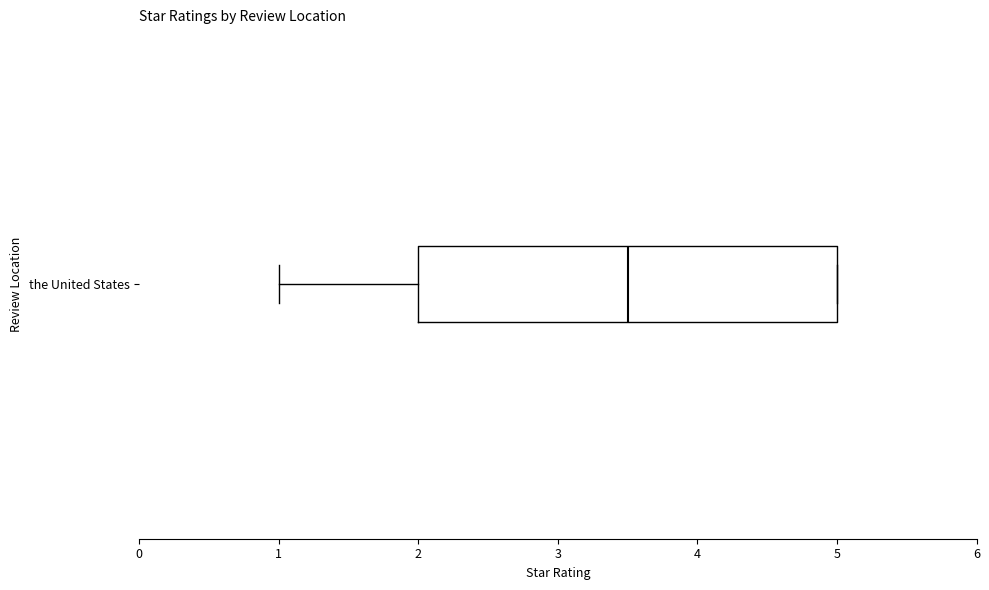

Read this box plot against the x-axis: the position of the median line, the range covered by the box, and the ends of both whiskers. The values are not printed on the chart, so give them approximately, as read against the axis.

median 3.5, box 2.0 to 5.0, whiskers 1.0 to 5.0